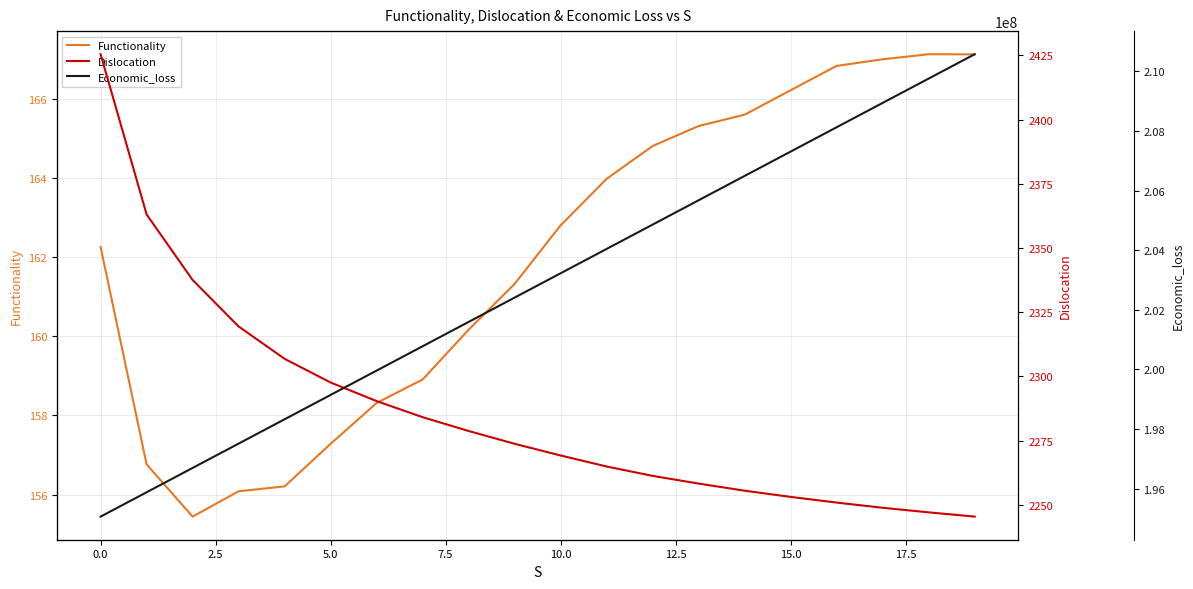

Where does the Functionality series first go above 162?

0.0